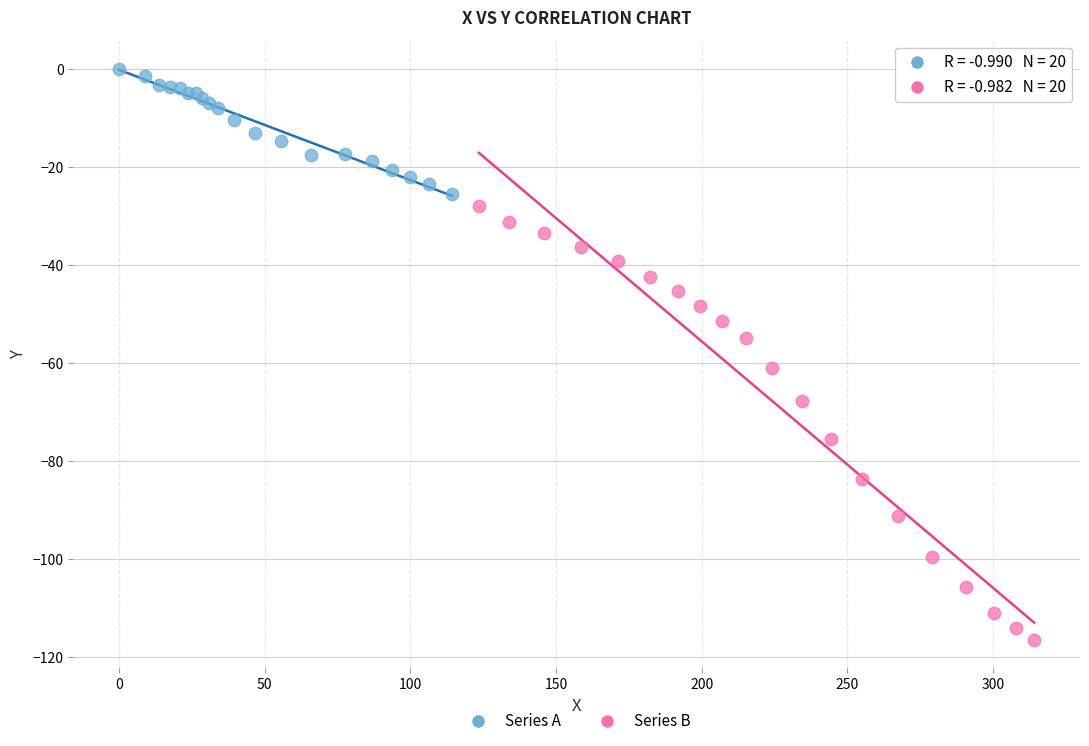

Which series reaches the minimum Y coordinate?

Series B